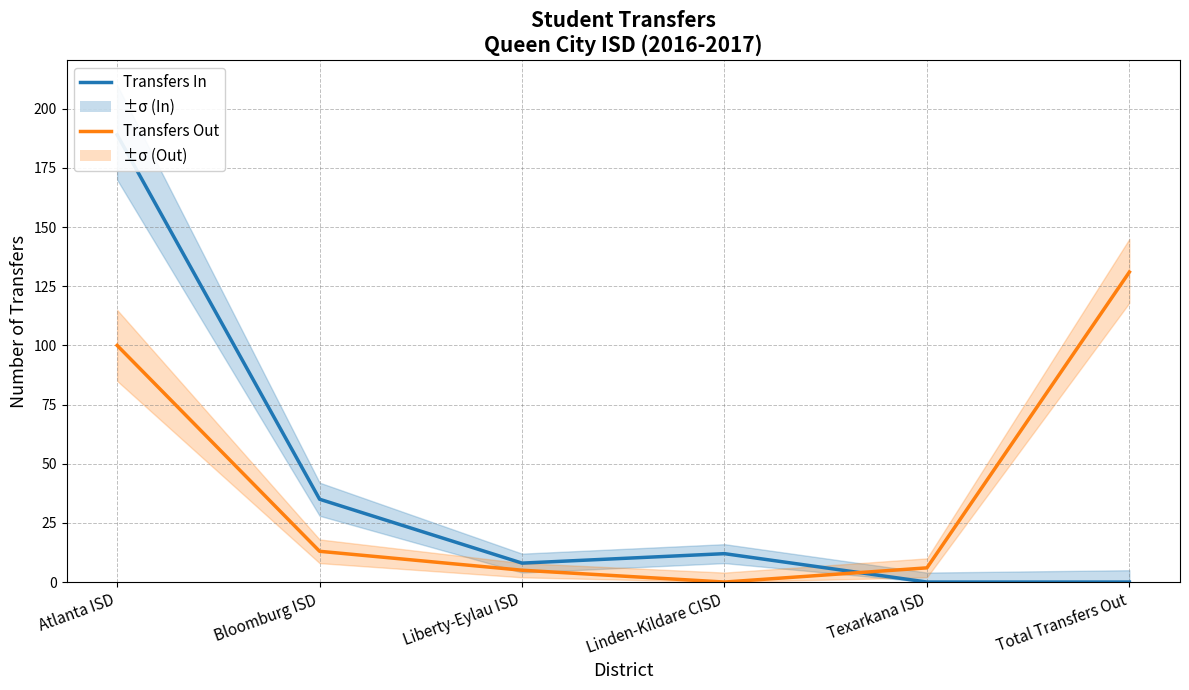

What are all the series names shown in the legend?

Transfers In, Transfers Out